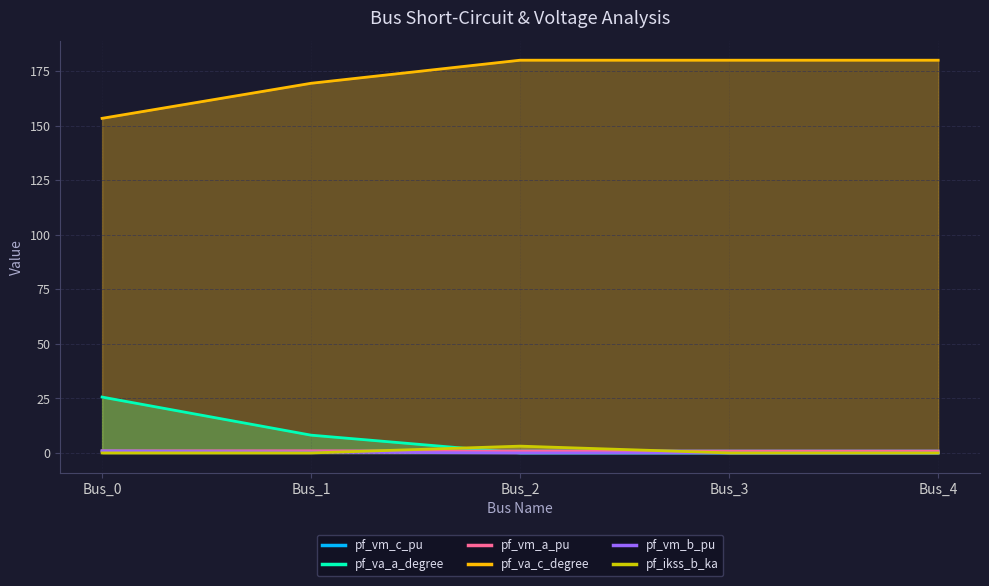

Rank the series at Bus_0 from highest to lowest value.

pf_va_c_degree, pf_va_a_degree, pf_vm_a_pu, pf_vm_c_pu, pf_vm_b_pu, pf_ikss_b_ka